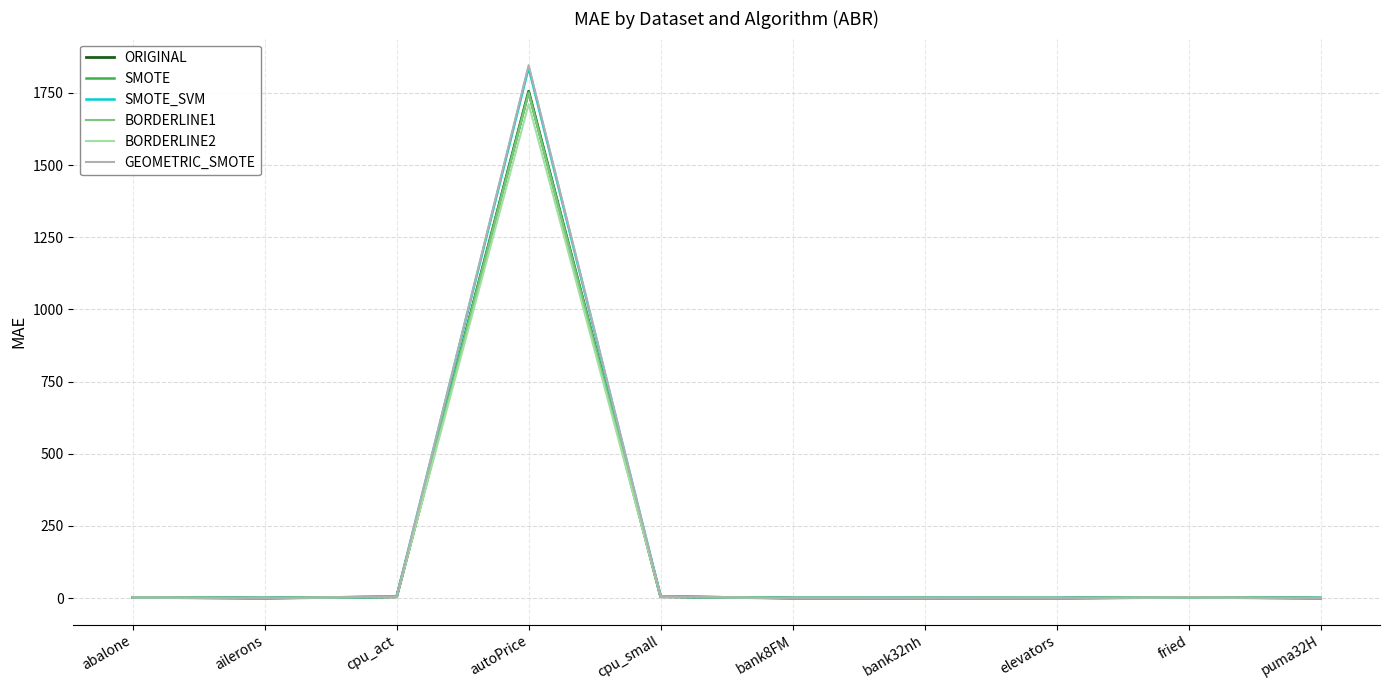

Which series has the largest range (max minus min)?

GEOMETRIC_SMOTE